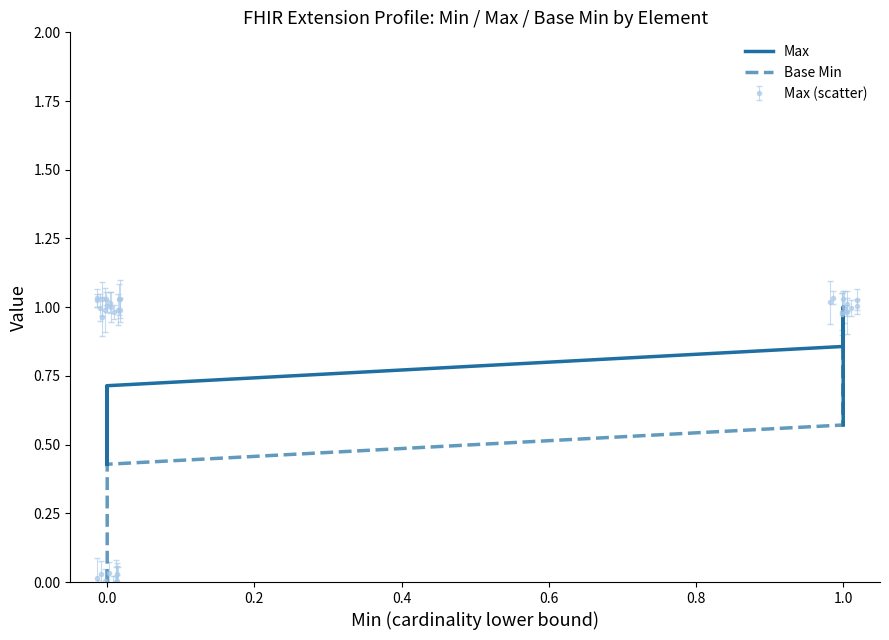

True or false: Max and Base Min intersect in this chart.

False